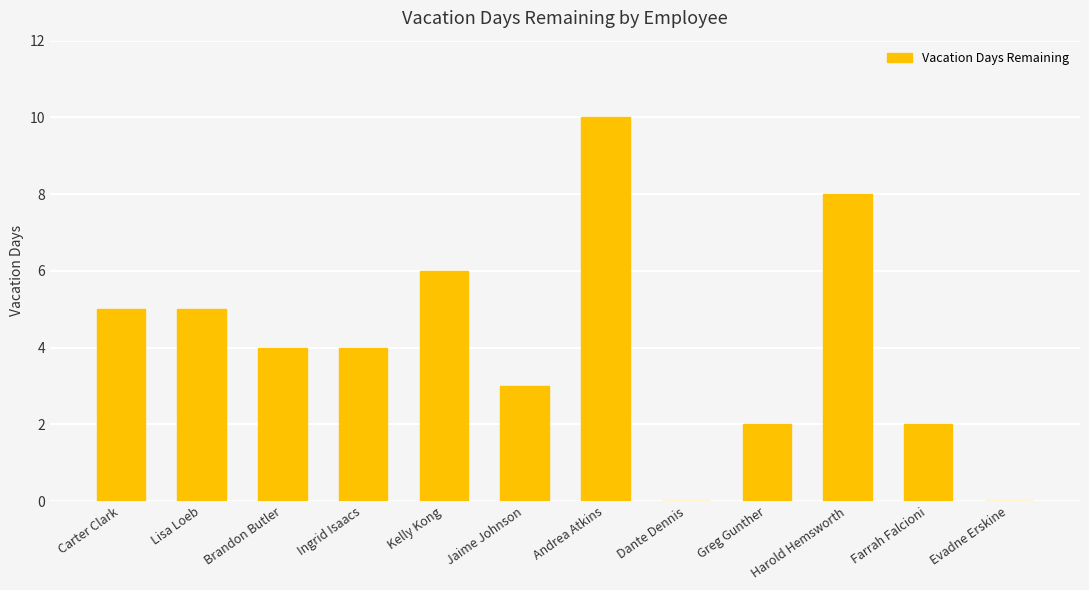

What is the sum of all values?

49